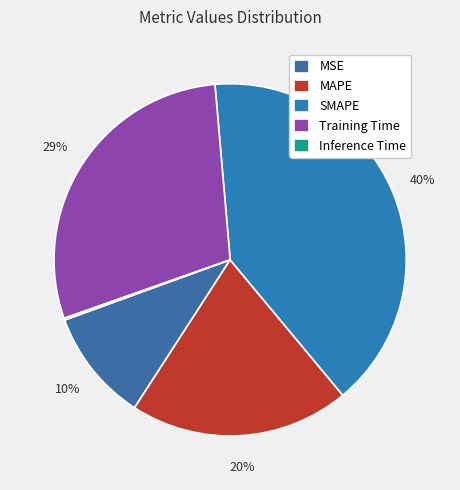

True or false: Inference Time accounts for 1% of the total.

False